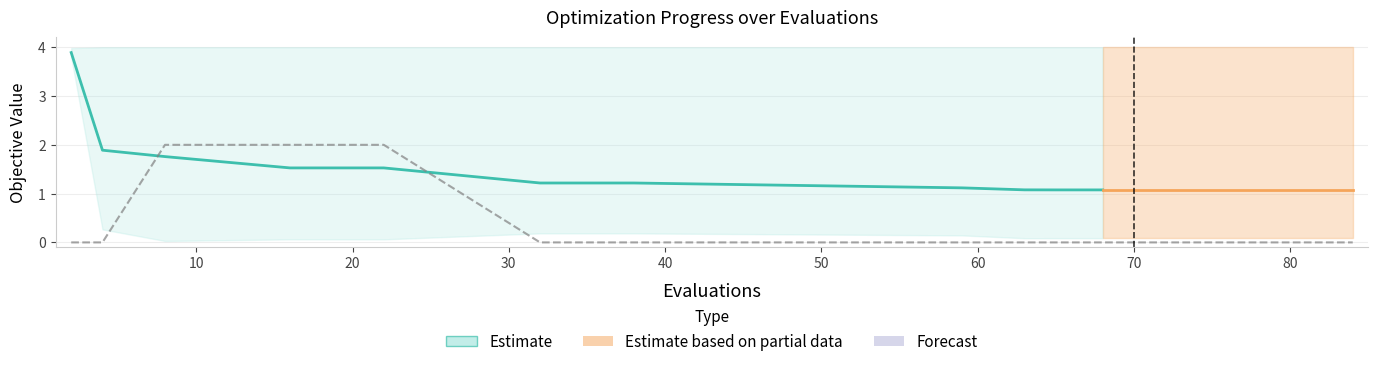

How many times do success num and best cross each other?

2